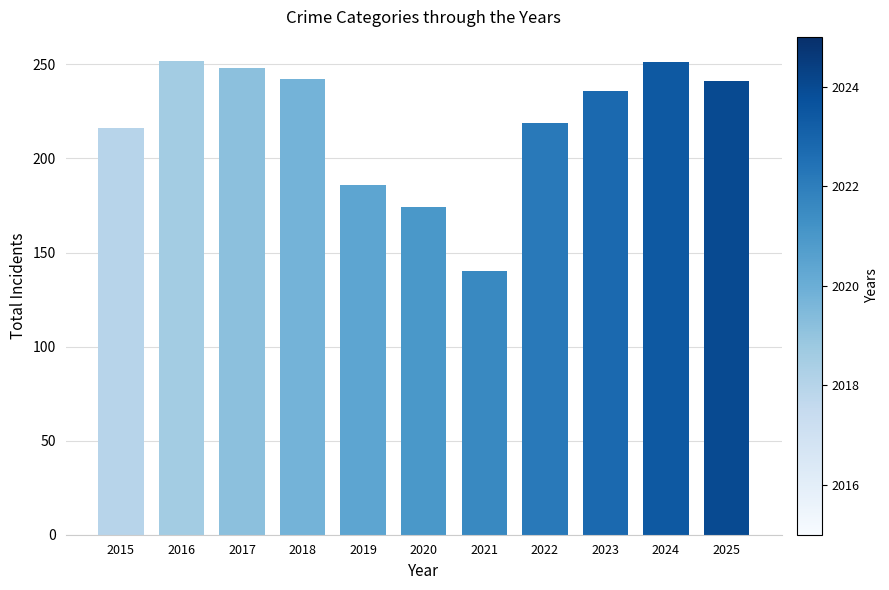

True or false: the data shows 392 at 2025.

False